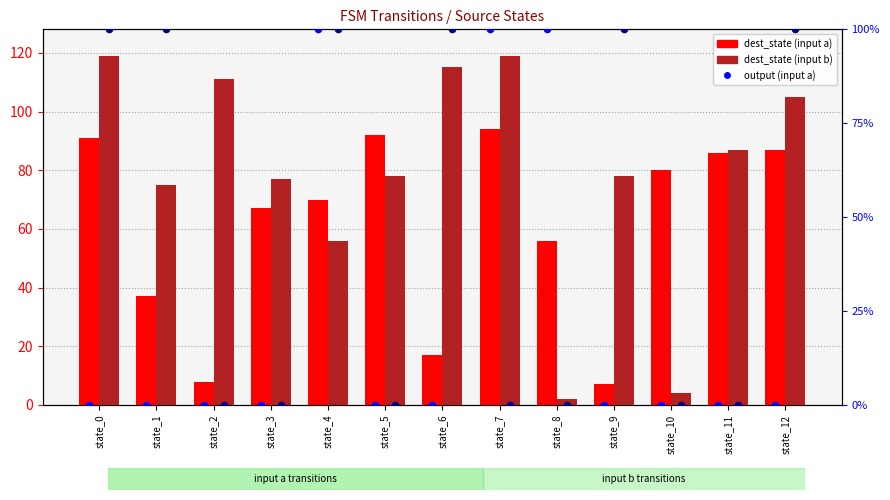

Which series contains the highest Y value?

dest_state (input b)